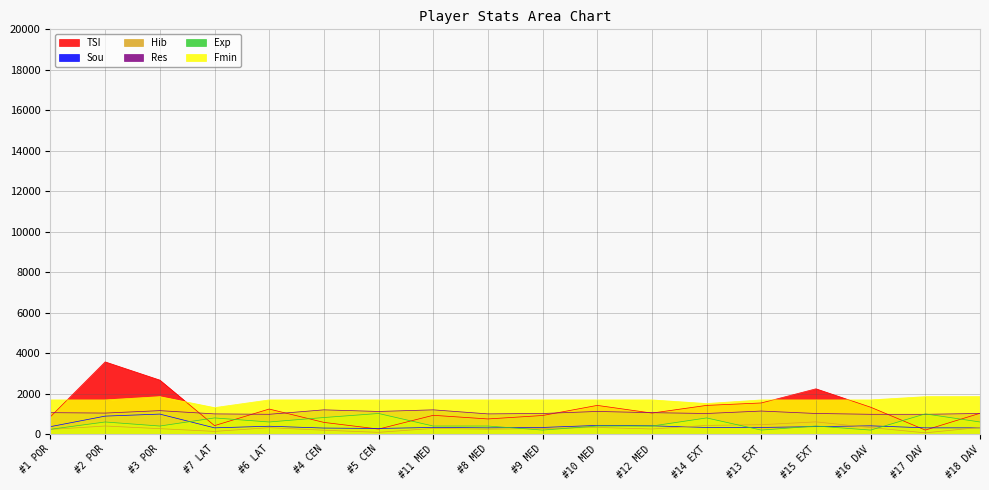

What is the greatest value displayed?

3570.0